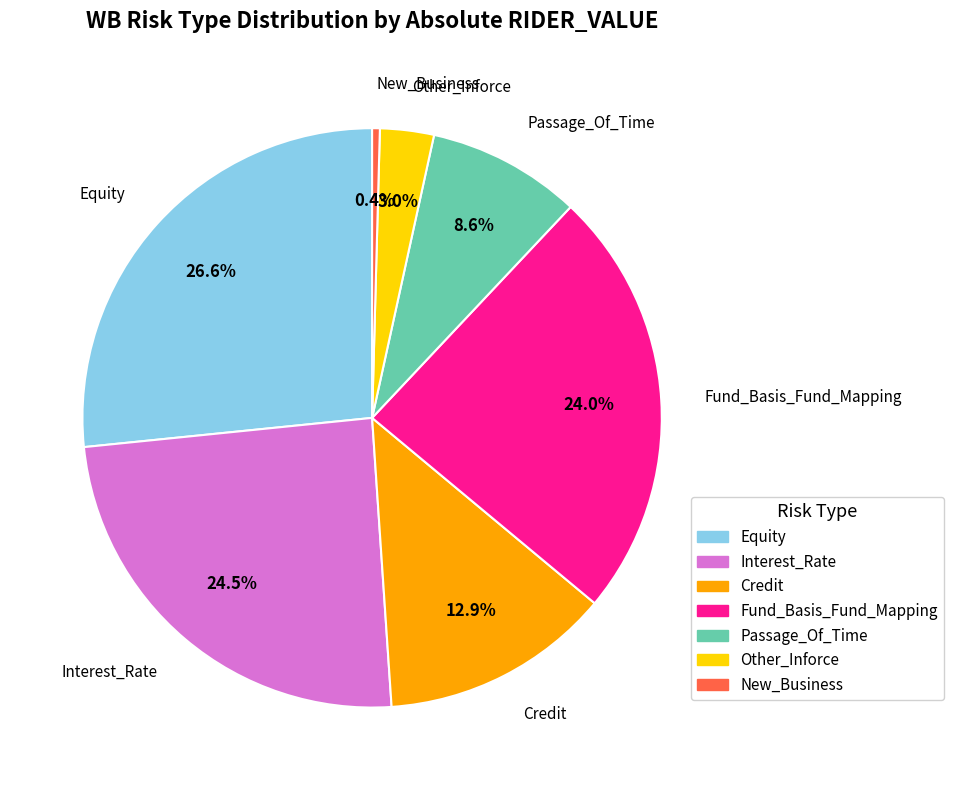

Is there any slice that represents more than half of the pie?

No